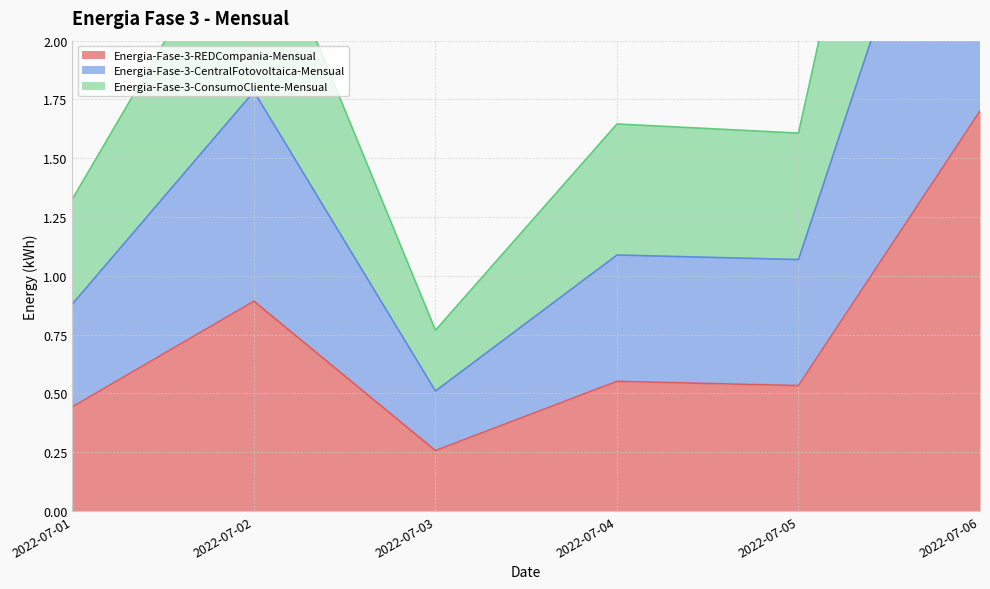

How many lines are shown in the chart?

3